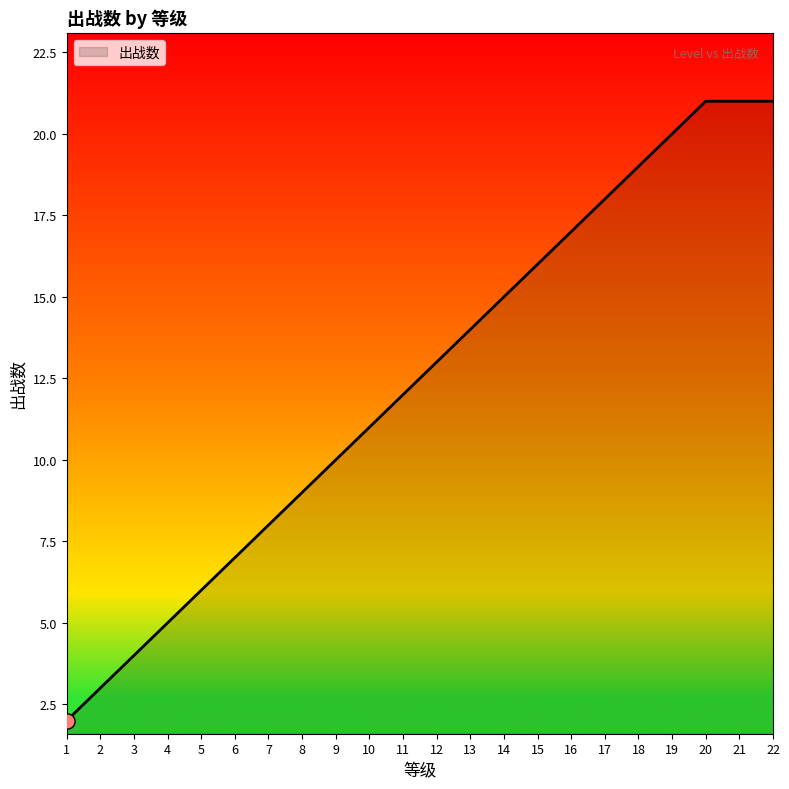

What is the ratio of the value at 16 to the value at 7?

2.1